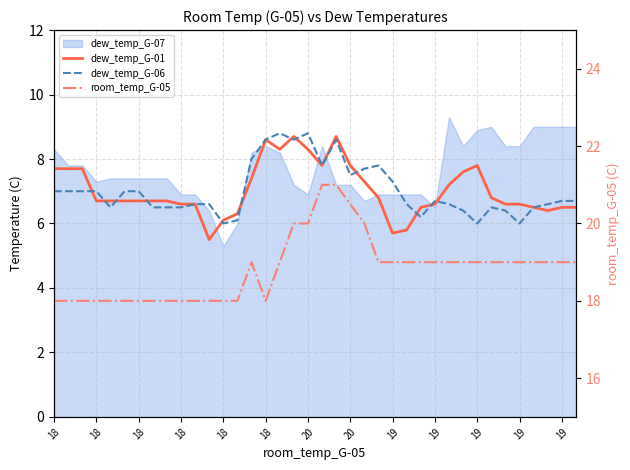

At which label is dew_temp_G-06 closest to 7?

18